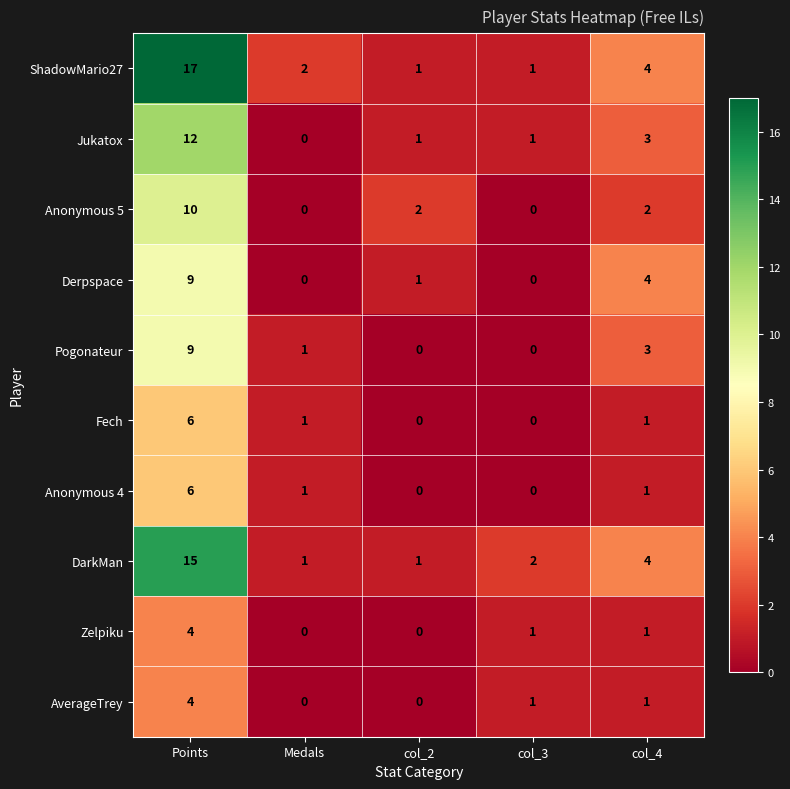

At which category does the chart reach its peak across all series?

Points